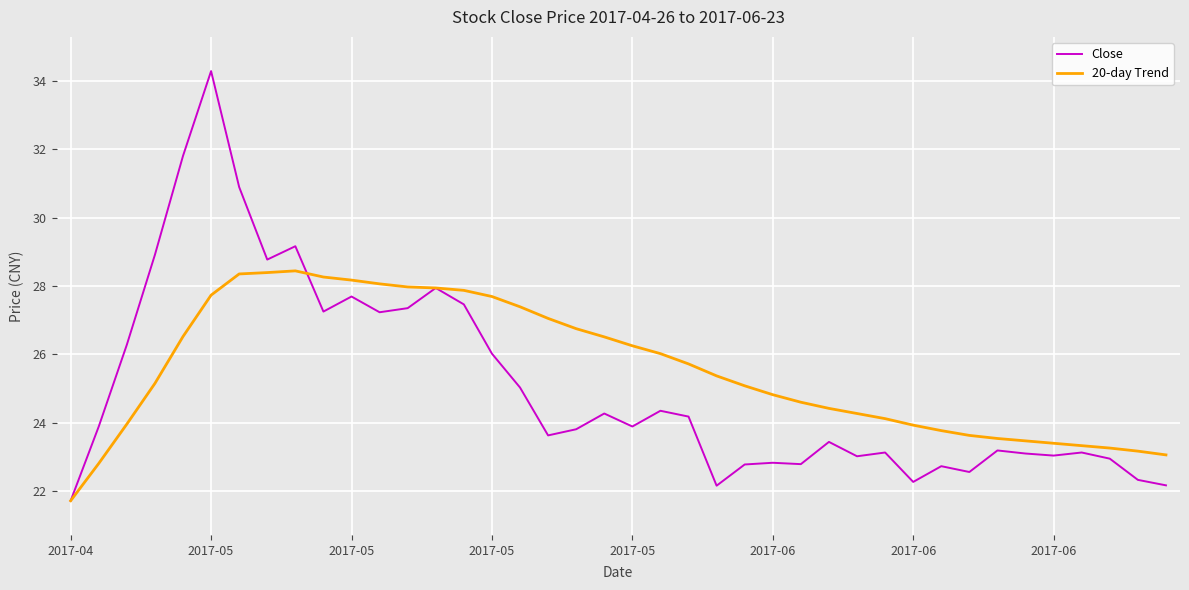

How many lines are shown in the chart?

2